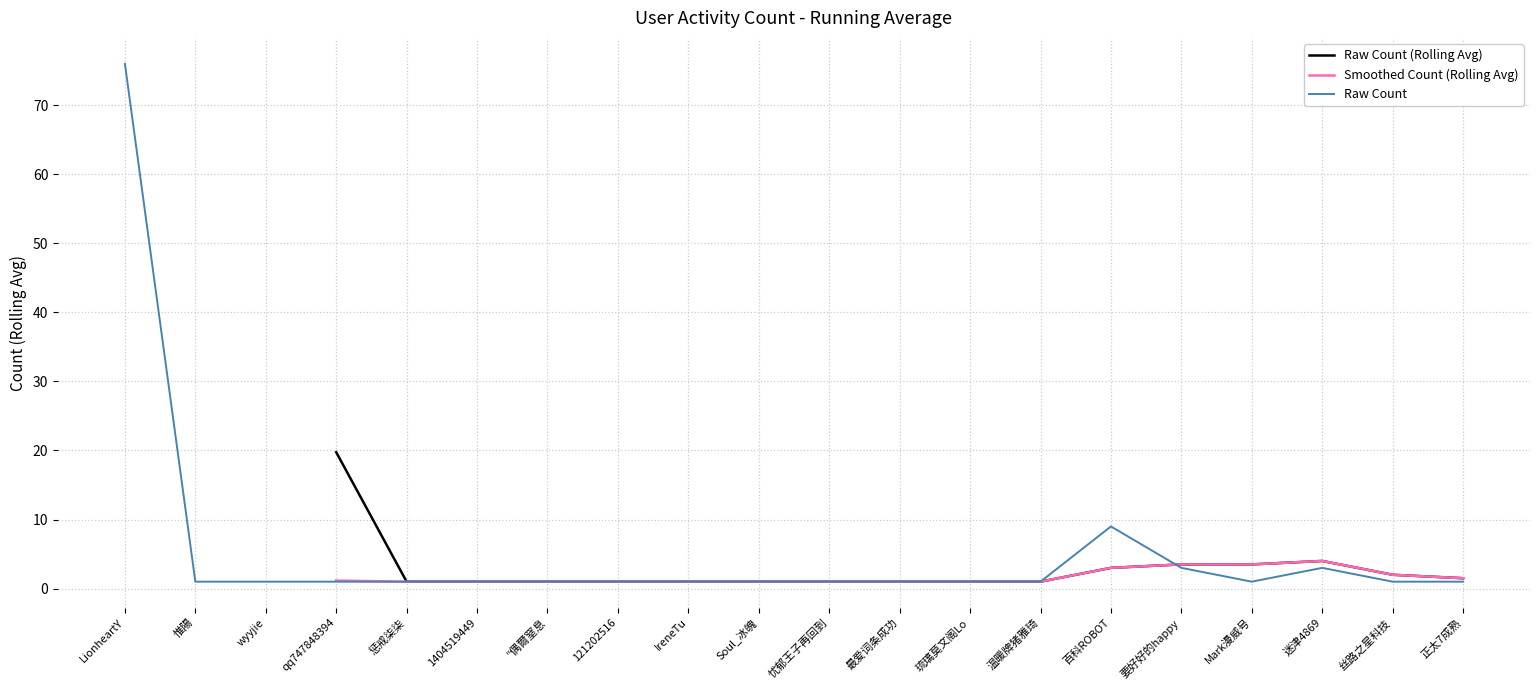

What is the change in value from LionheartY to 惟陽?

-75